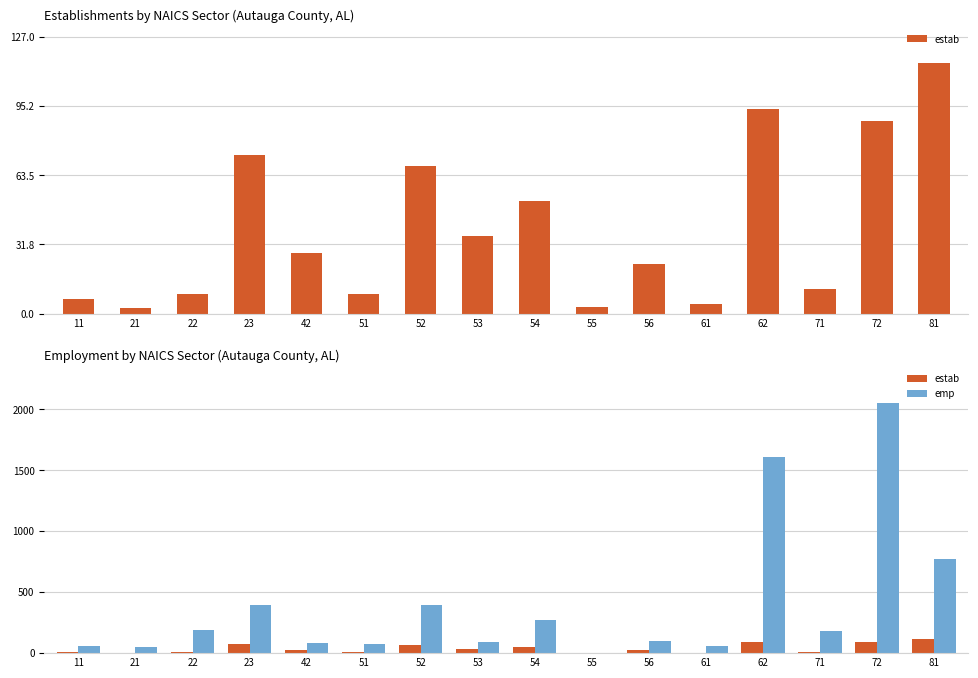

What is the minimum value for estab?

2.6